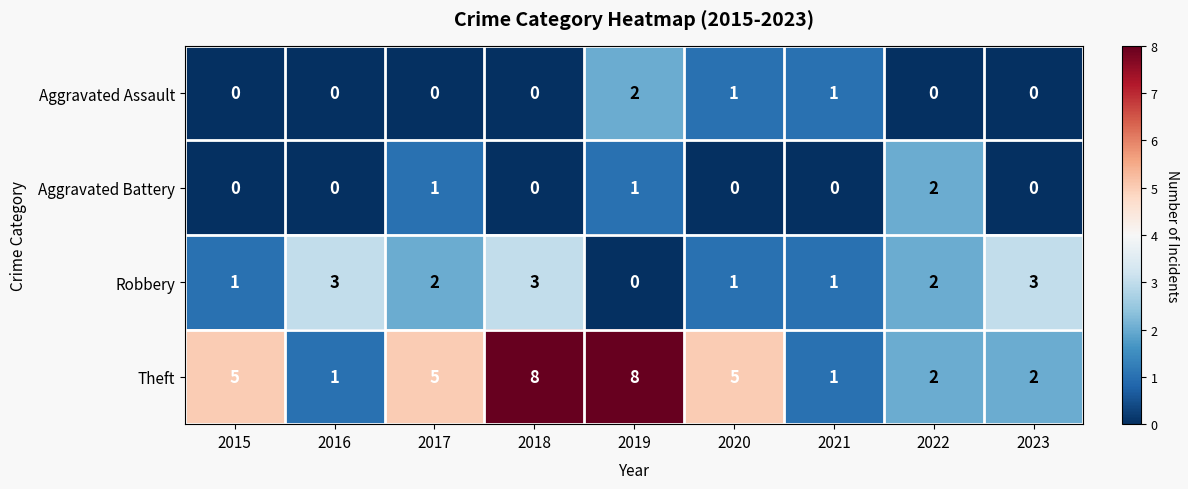

How many Aggravated Assault values are between 0 and 1?

8